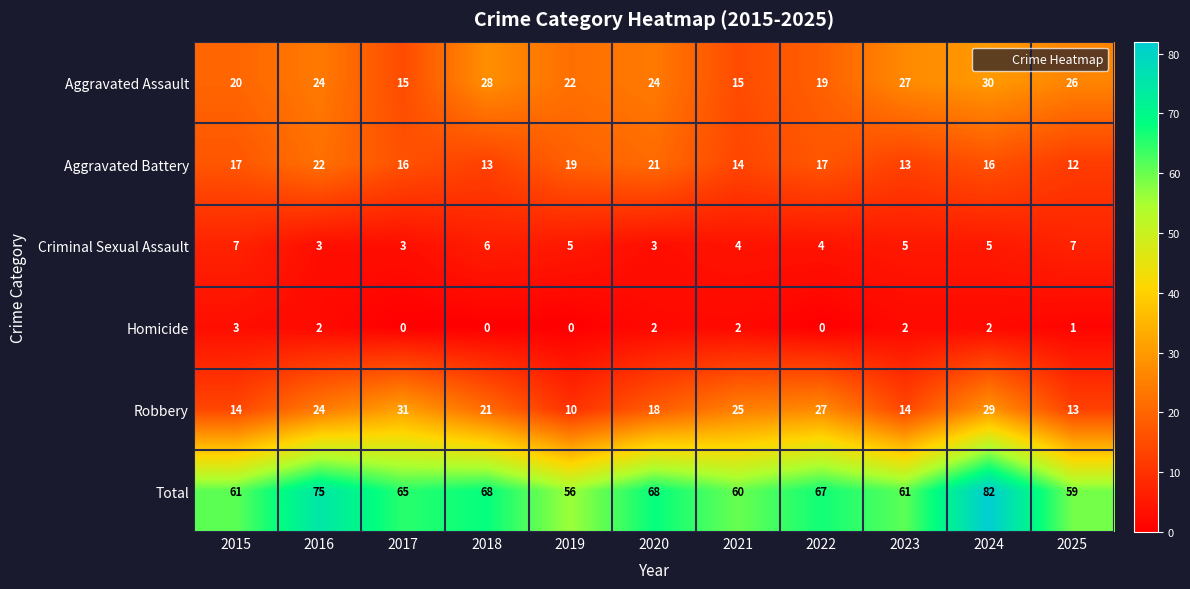

What is the sum of all Criminal Sexual Assault values?

52